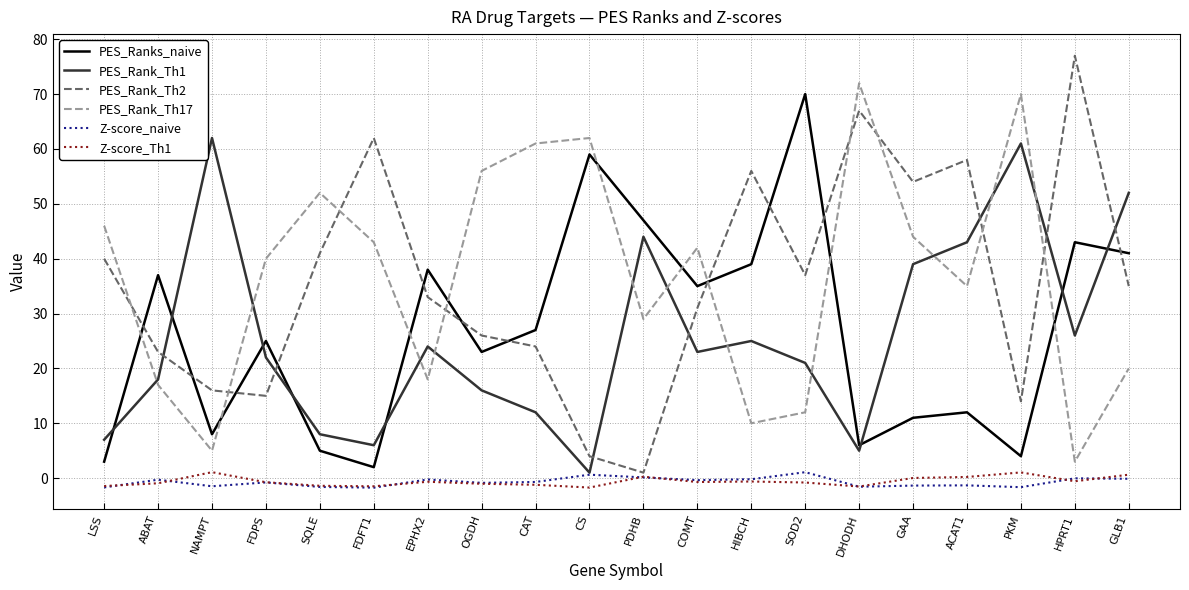

In PES_Rank_Th1, how many points are lower than both neighbors (excluding endpoints)?

5